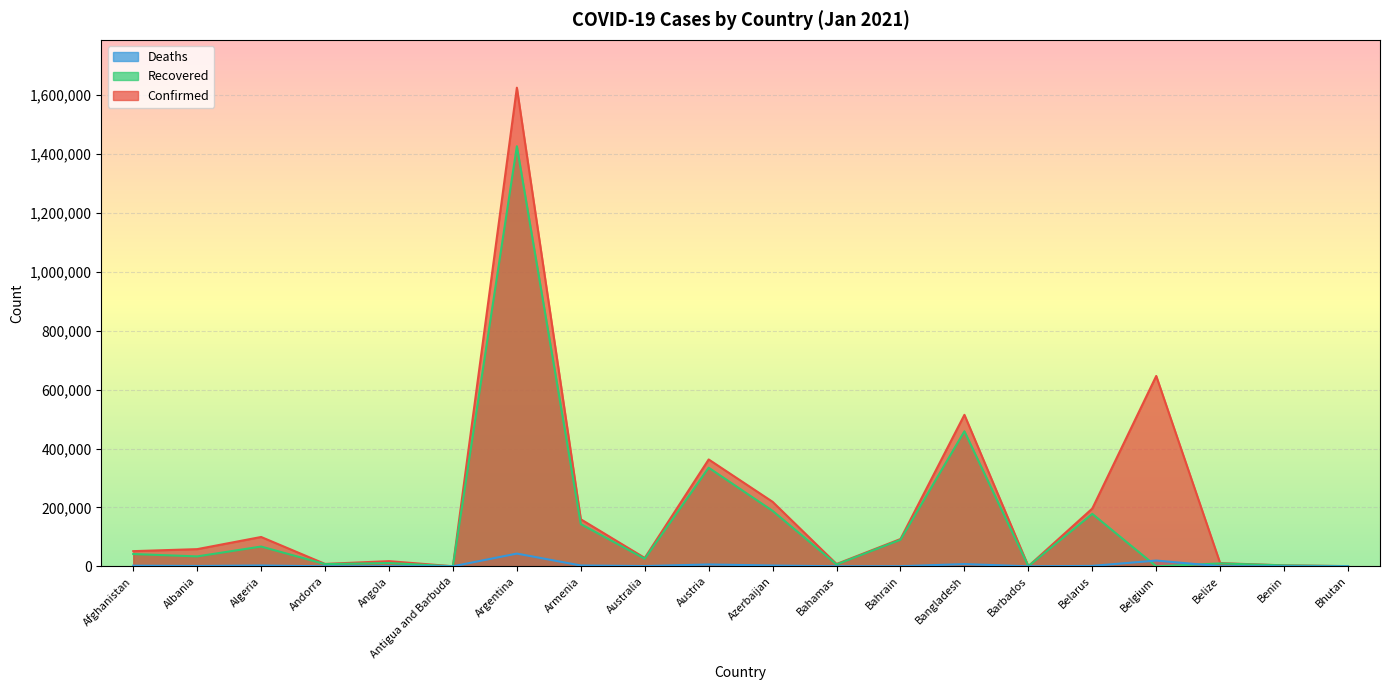

What is the label of the 9th point from the right?

Bahamas